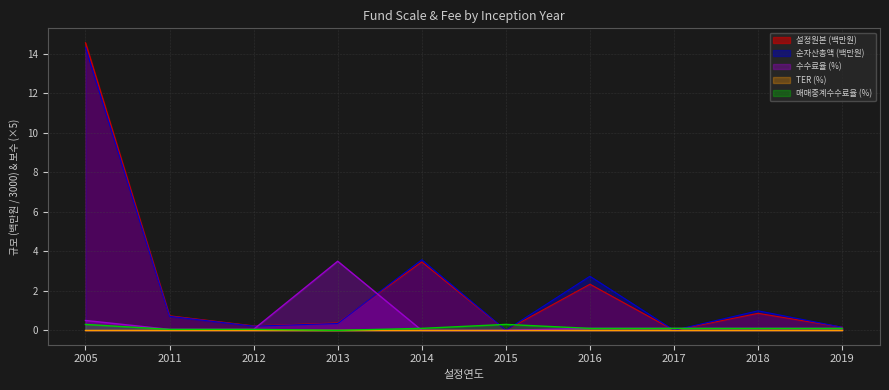

At how many categories does at least one series exceed 2?

4